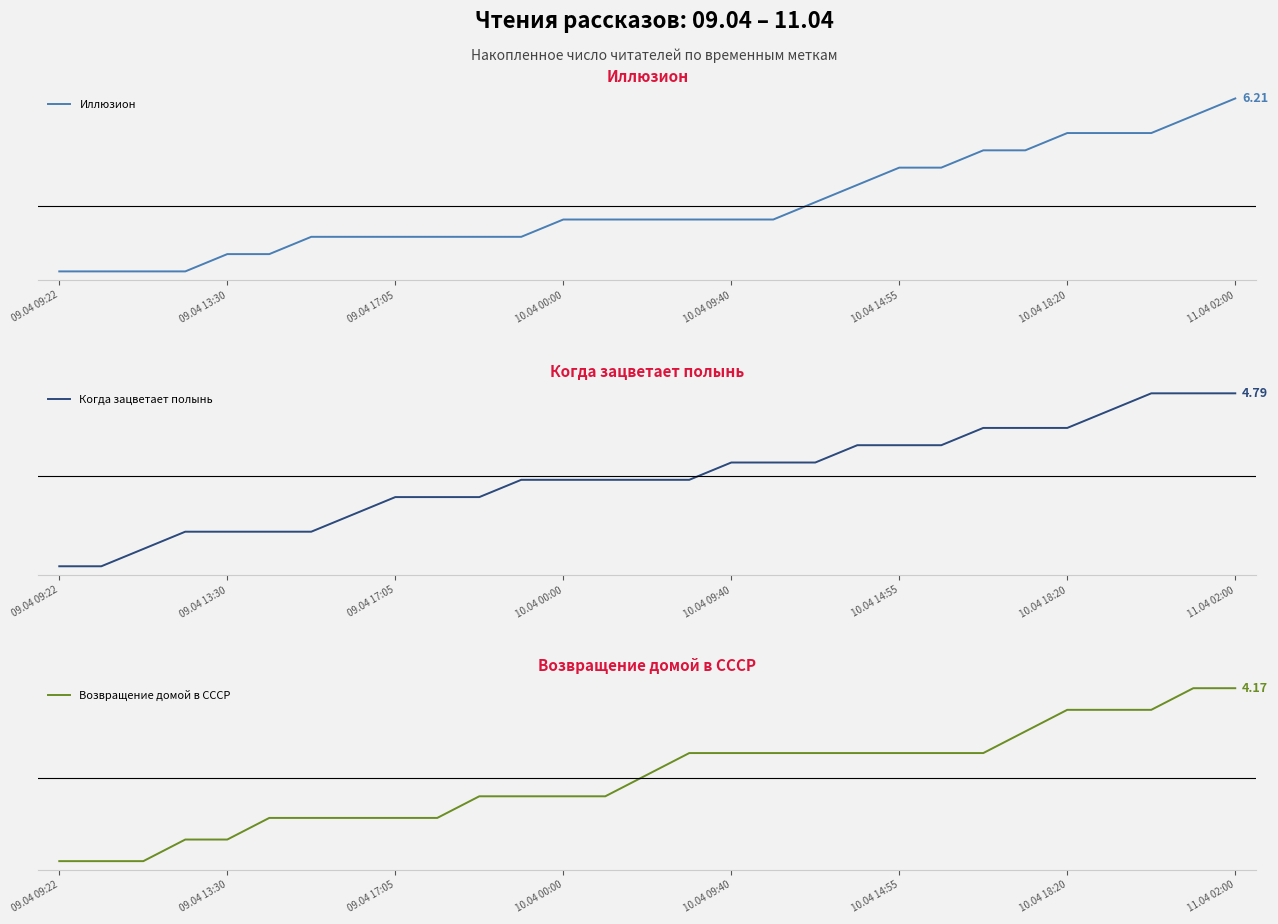

Reading right to left, extract all data points from this chart.

Иллюзион: 6.2	5.2	4.2	4.2	4.2	3.2	3.2	2.2	2.2	1.2	0.2	-0.8	-0.8	-0.8	-0.8	-0.8	-0.8	-1.8	-1.8	-1.8	-1.8	-1.8	-1.8	-2.8	-2.8	-3.8	-3.8	-3.8	-3.8
Когда зацветает полынь: 4.8	4.8	4.8	3.8	2.8	2.8	2.8	1.8	1.8	1.8	0.8	0.8	0.8	-0.2	-0.2	-0.2	-0.2	-0.2	-1.2	-1.2	-1.2	-2.2	-3.2	-3.2	-3.2	-3.2	-4.2	-5.2	-5.2
Возвращение домой в СССР: 4.2	4.2	3.2	3.2	3.2	2.2	1.2	1.2	1.2	1.2	1.2	1.2	1.2	1.2	0.2	-0.8	-0.8	-0.8	-0.8	-1.8	-1.8	-1.8	-1.8	-1.8	-2.8	-2.8	-3.8	-3.8	-3.8